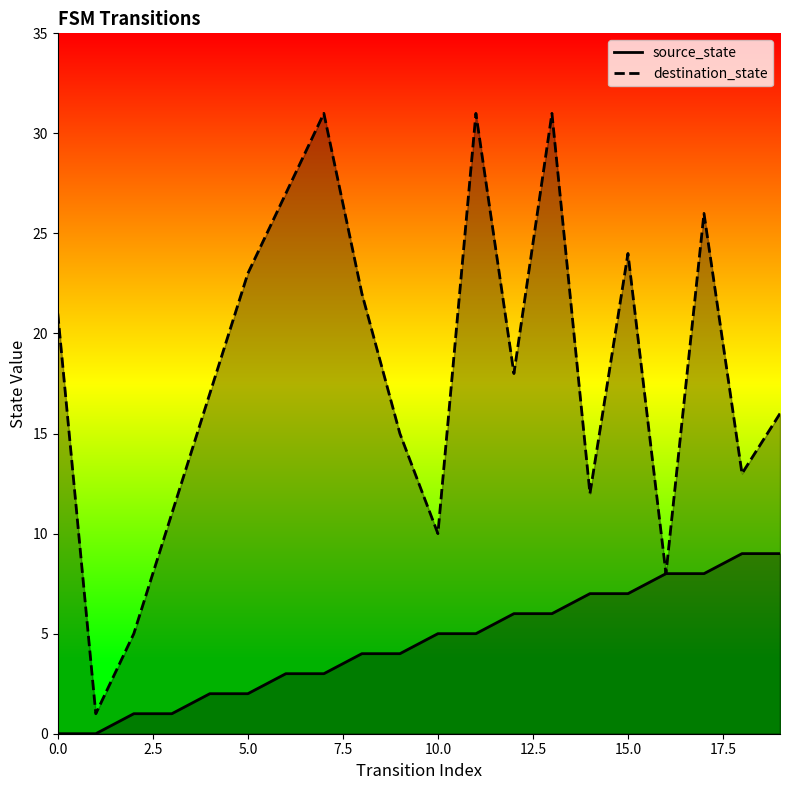

Reading left to right, what are all the values shown in this chart?

source_state: 0	0	1	1	2	2	3	3	4	4	5	5	6	6	7	7	8	8	9	9
destination_state: 21	1	5	11	17	23	27	31	22	15	10	31	18	31	12	24	8	26	13	16